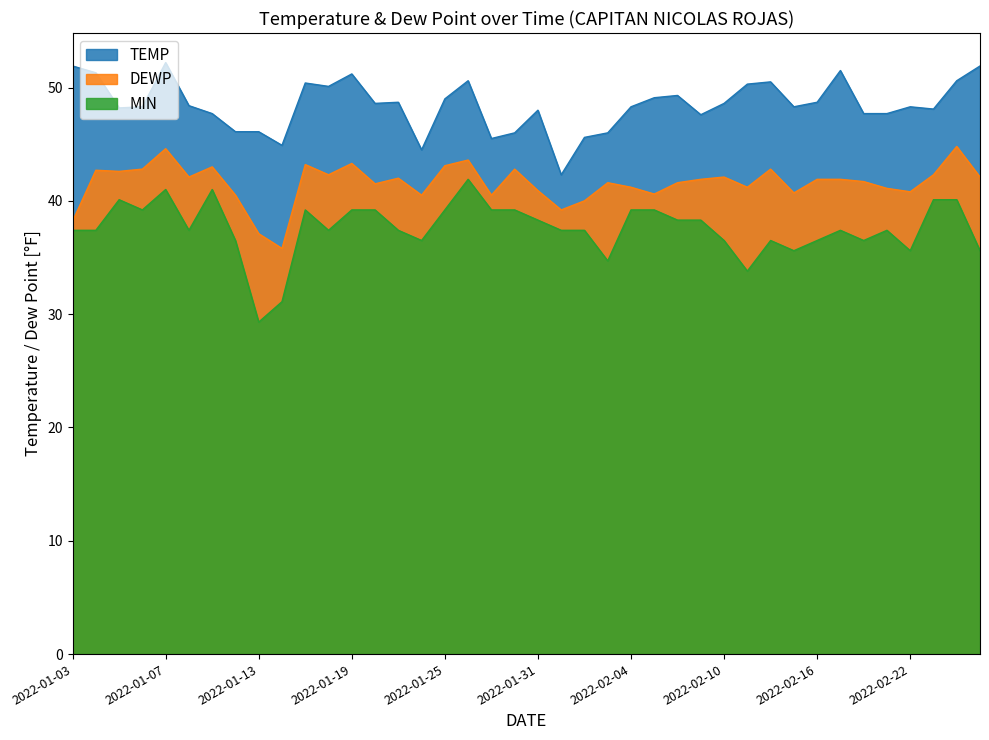

What position from the right is 2022-02-03?

17